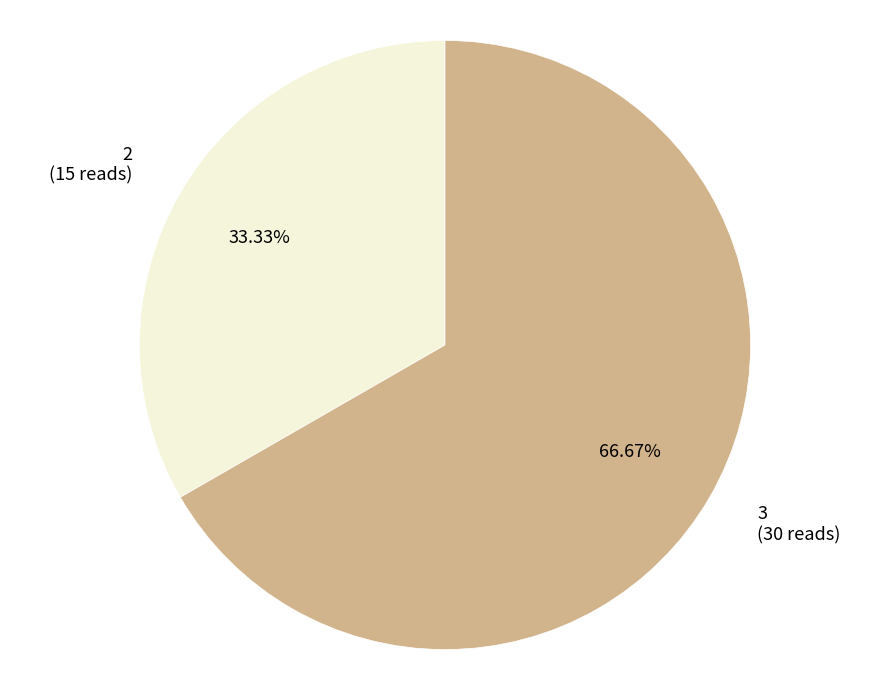

To the nearest percent, what is the difference between the largest and smallest slice percentages?

33%